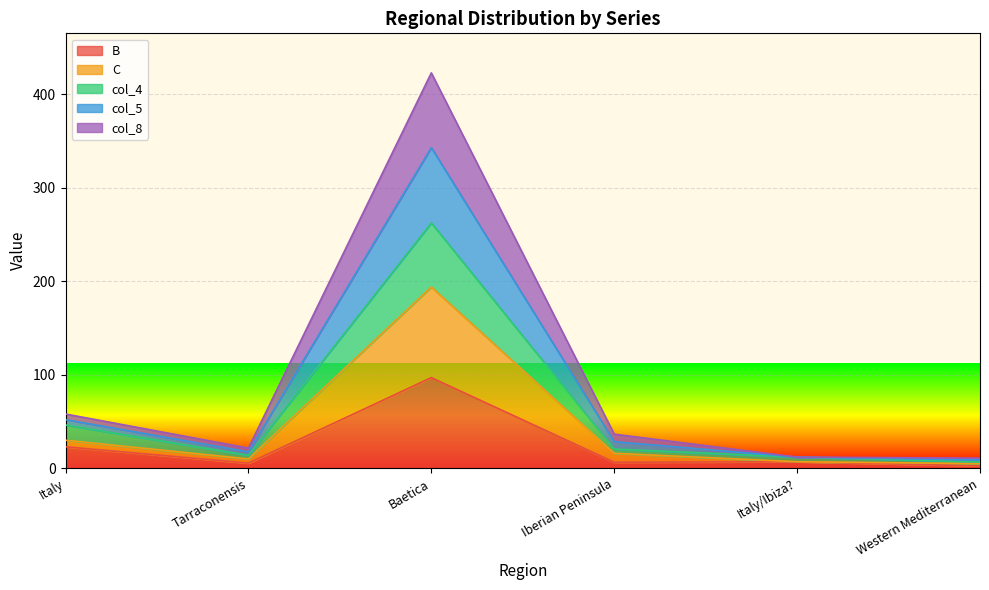

At how many categories does at least one series exceed 2?

6